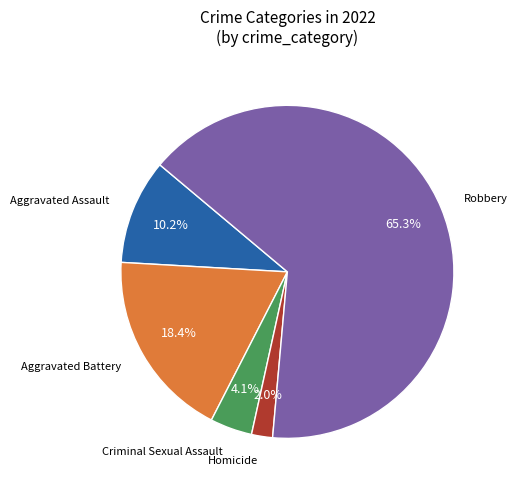

Is there any slice that represents more than half of the pie?

Yes